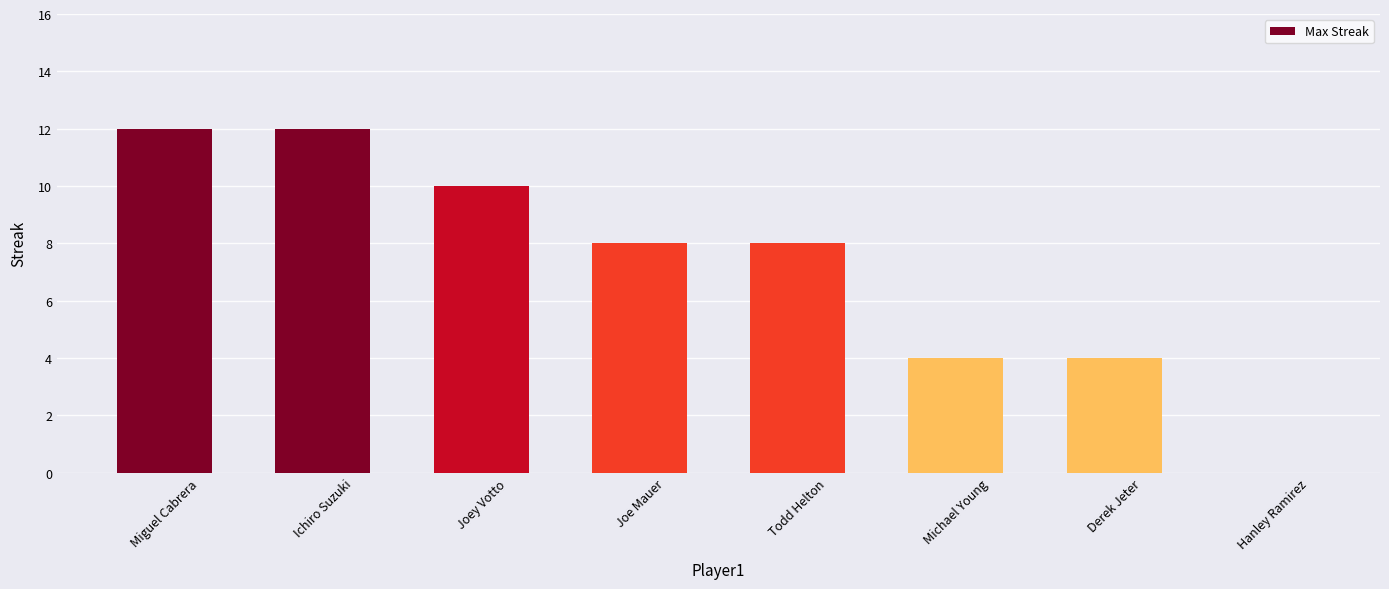

Are the bars grouped side by side (vs. stacked)?

No